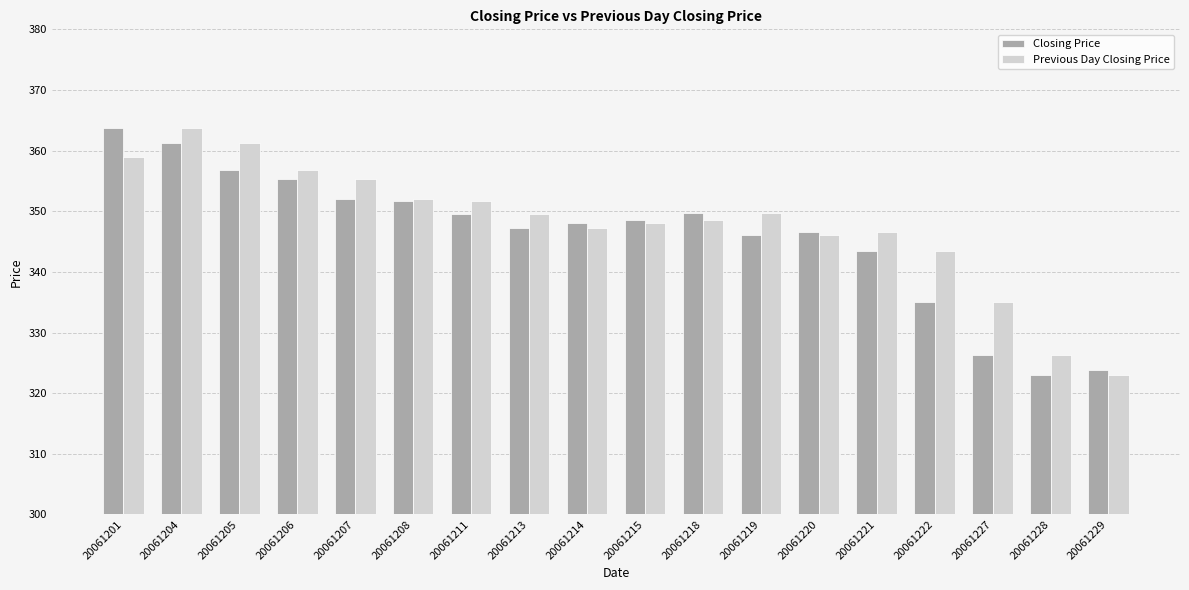

What is the approximate value of Closing Price at 20061214?

348.0